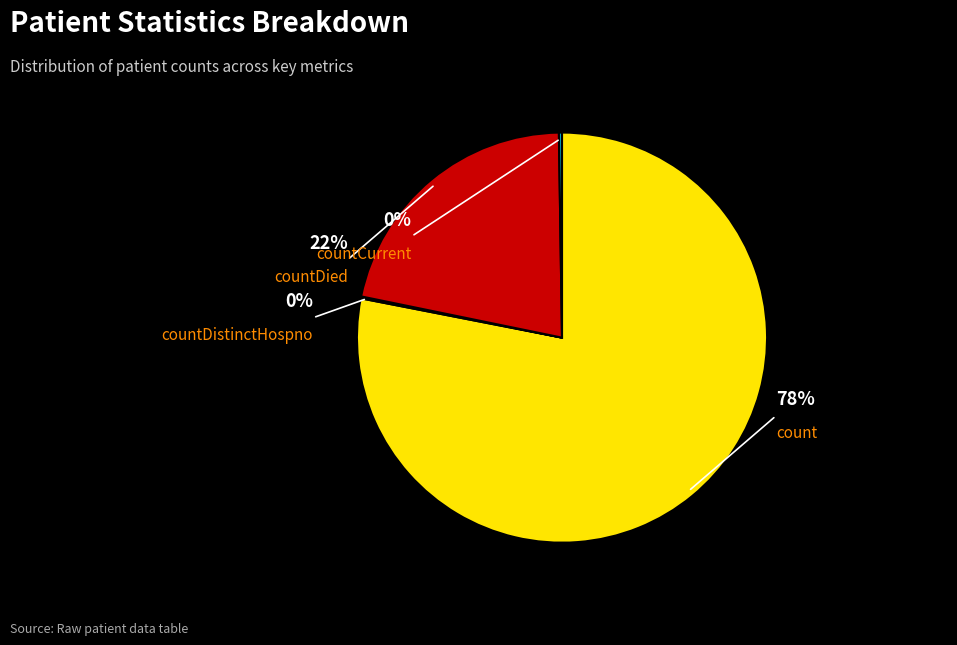

Which slice is the largest?

count